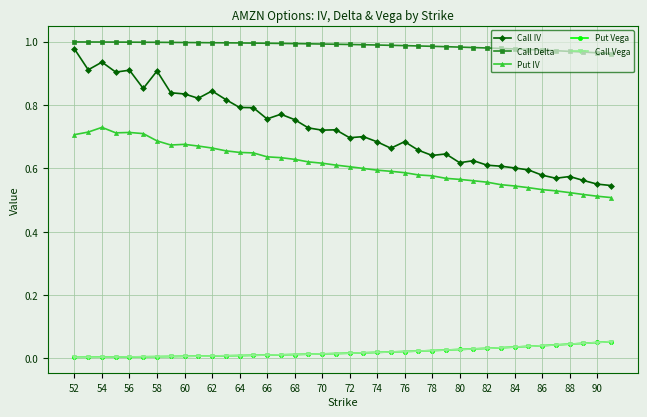

Which series has the largest total across all categories?

Call Delta